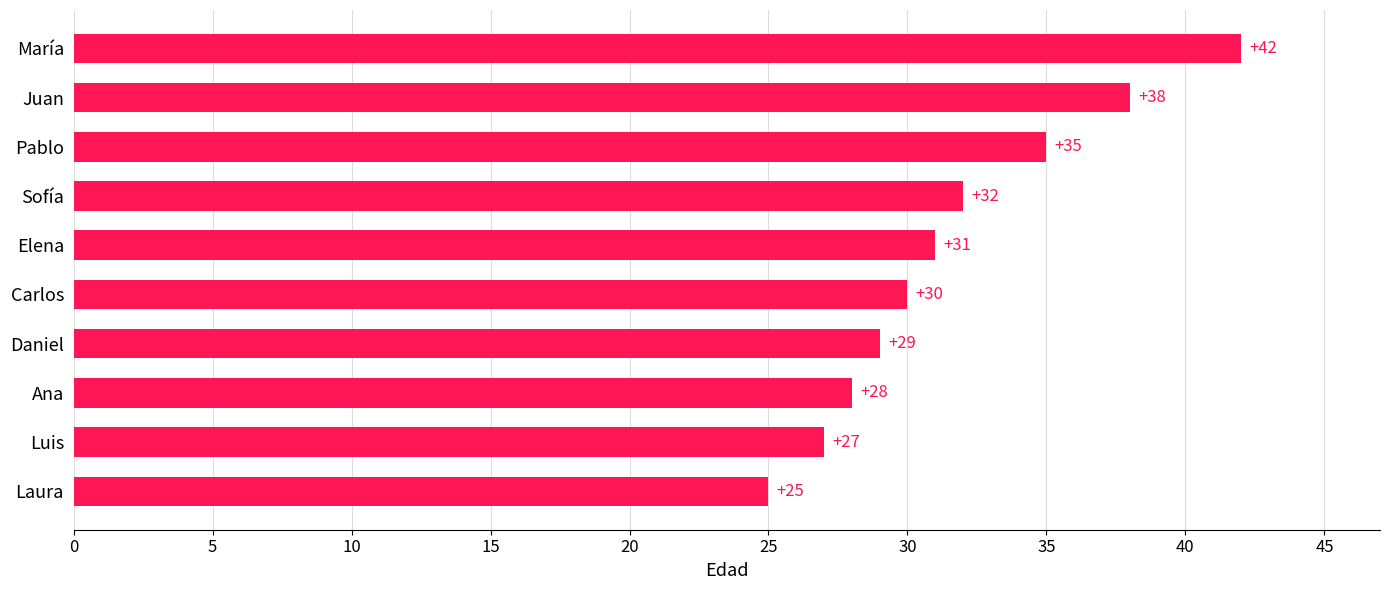

What is the average value?

32